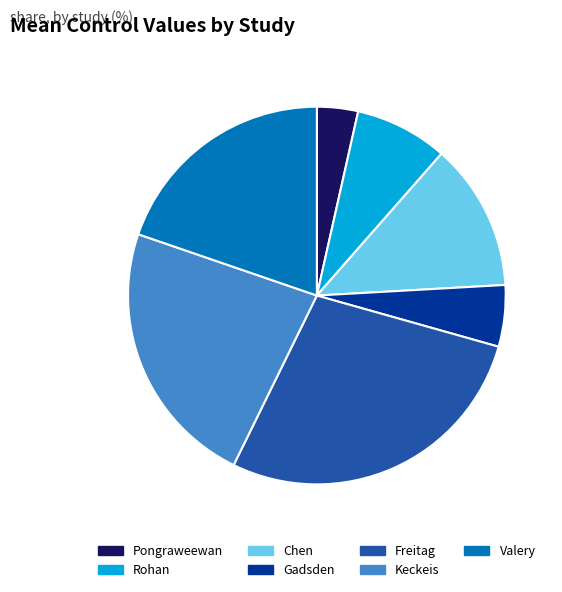

How many slices are in this pie chart?

7